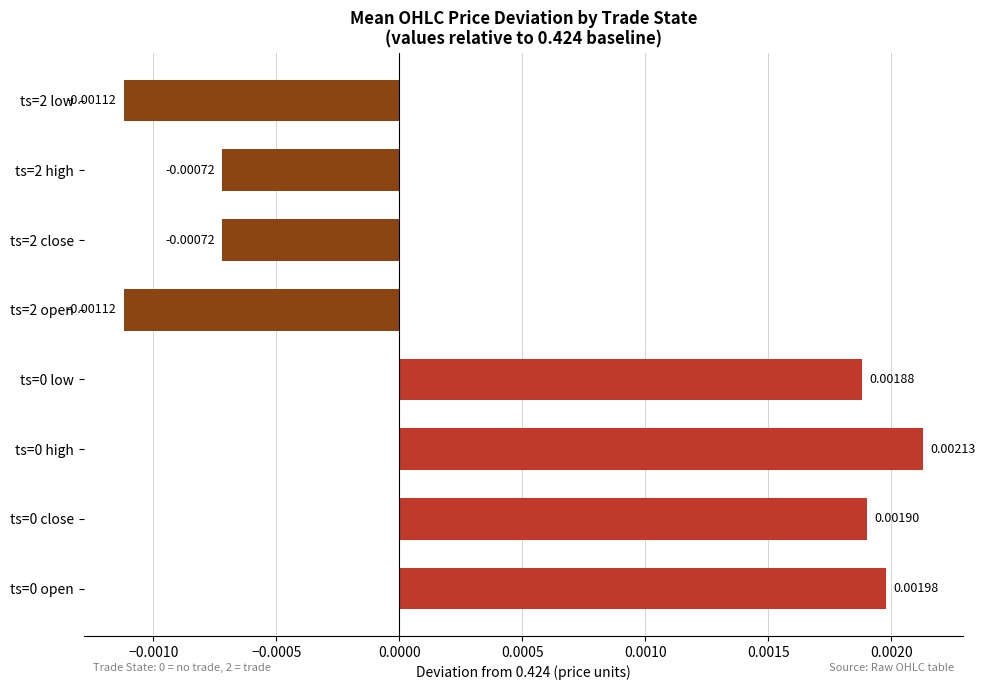

Between ts=2 open and ts=2 high, which is larger?

ts=2 high